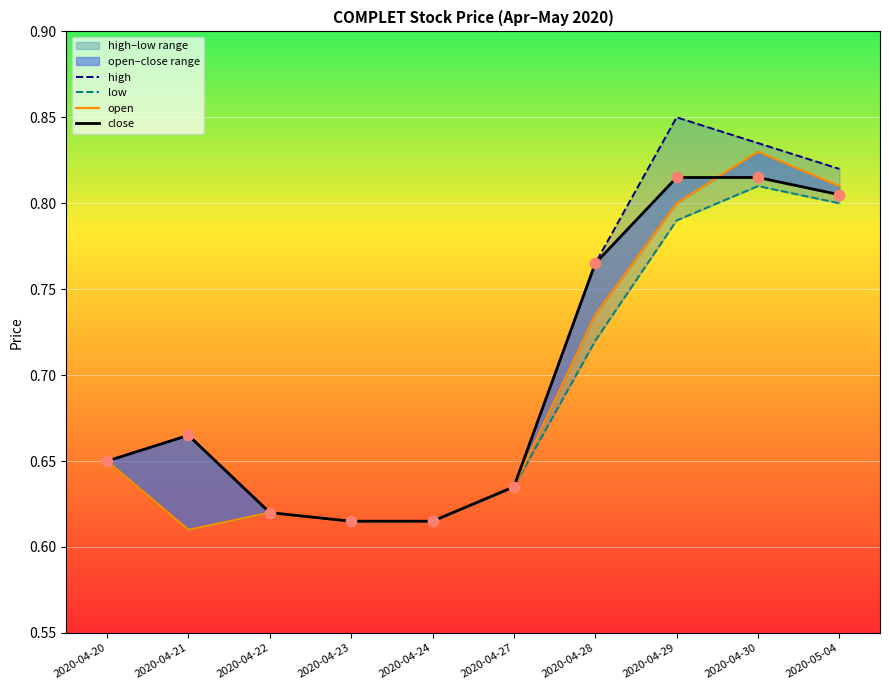

What is the total value across all series at 2020-05-04?

3.2